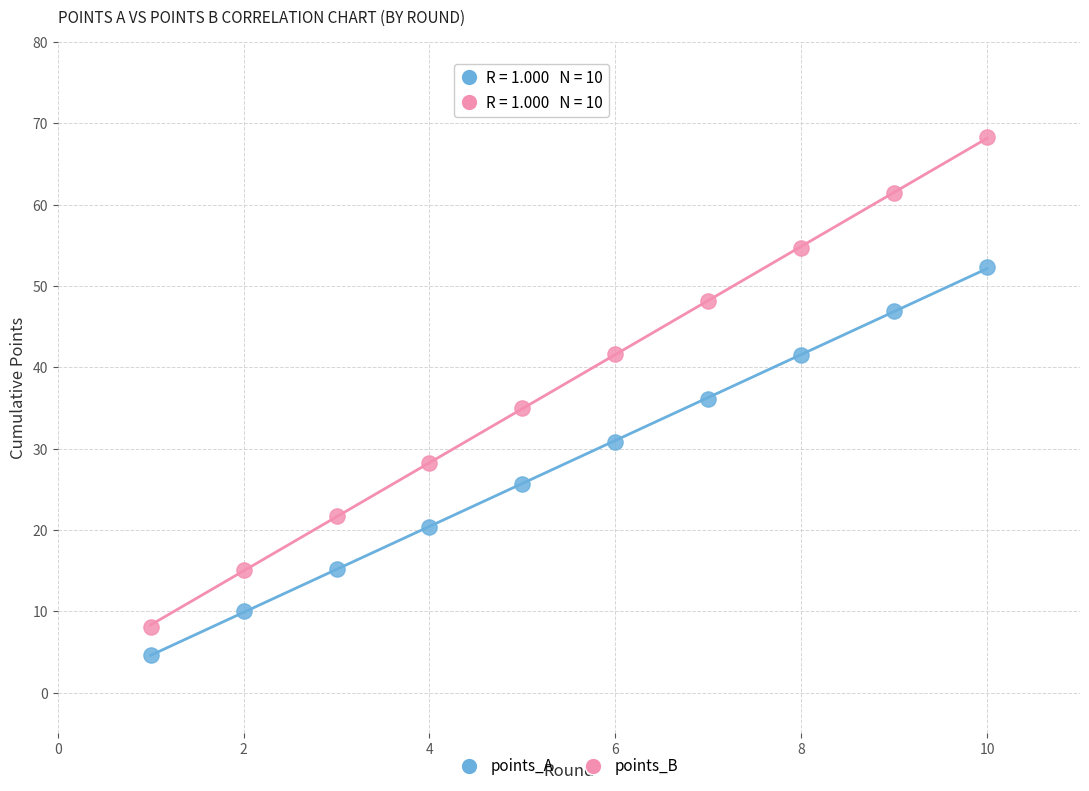

Which series reaches the maximum Y coordinate?

points_B